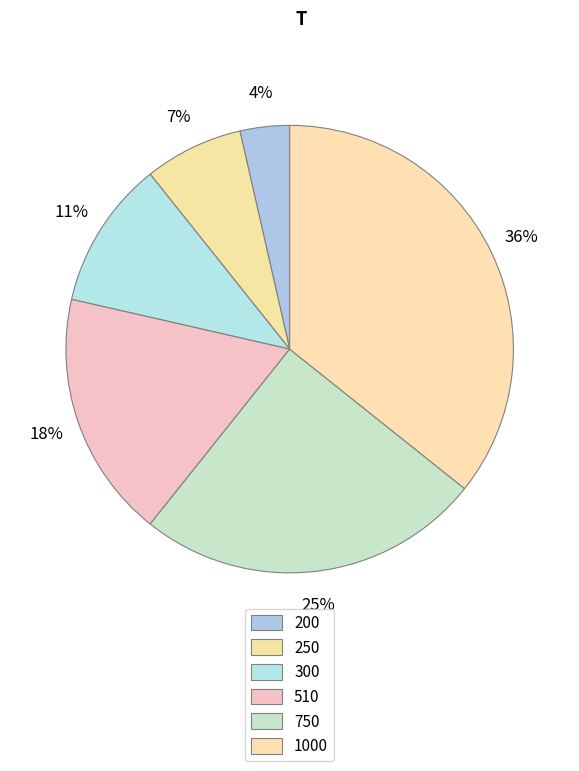

How many slices are in this pie chart?

6